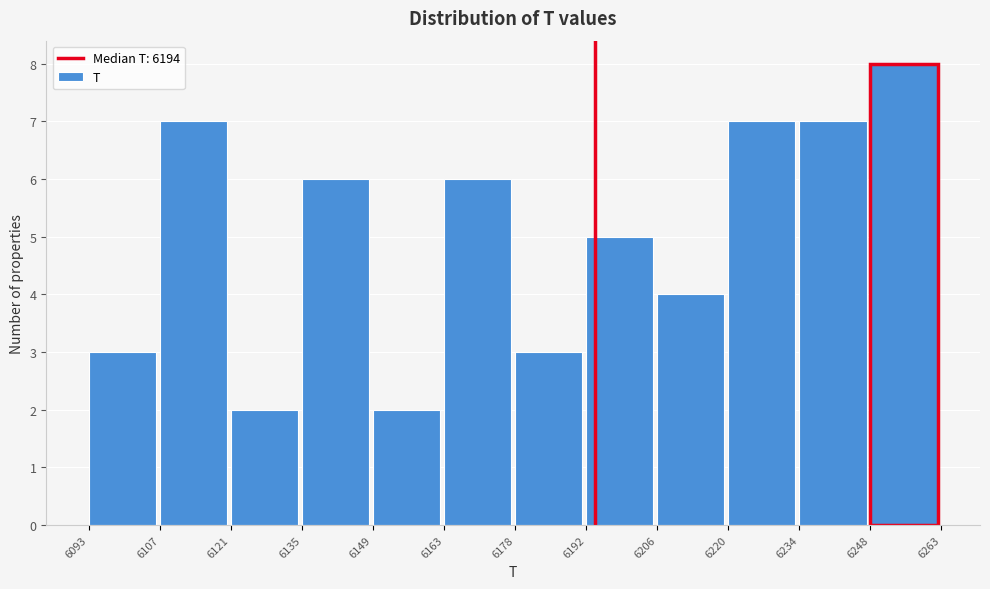

Which range on the x-axis has the tallest bar?

6248 to 6263